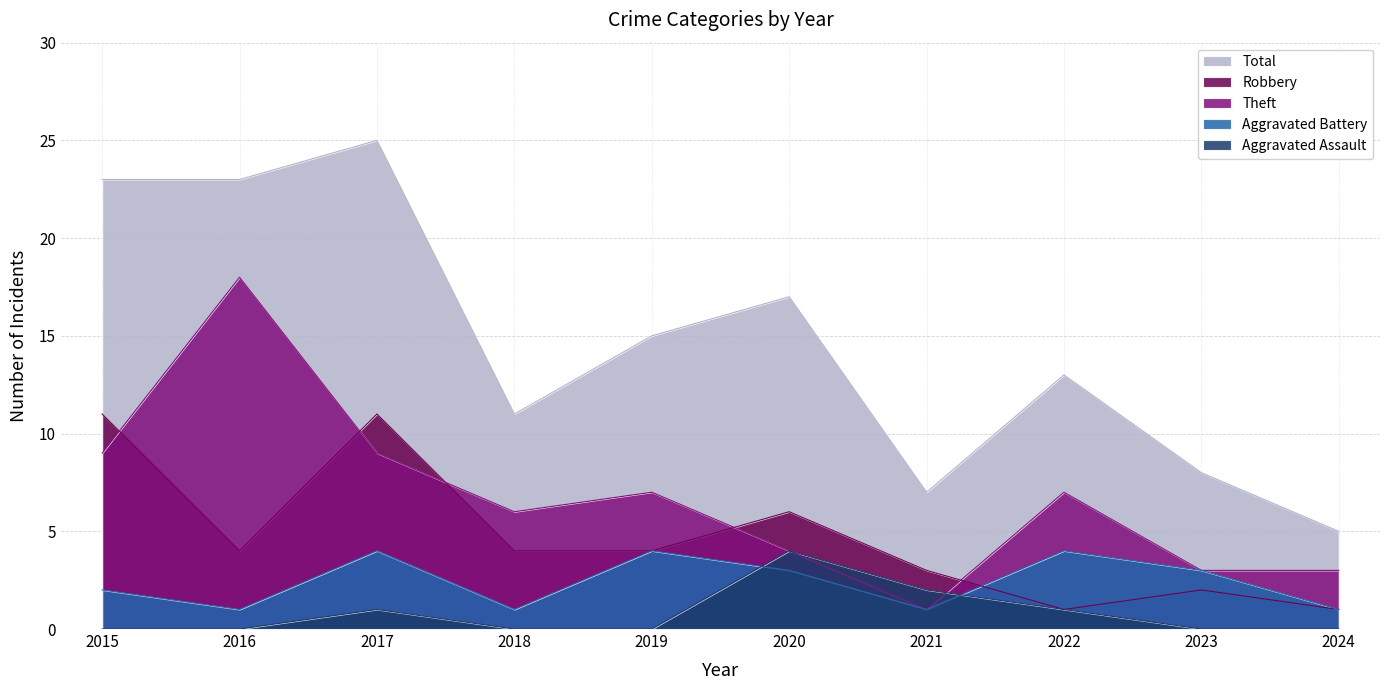

True or false: Aggravated Battery has a value of 4 at 2022.

True